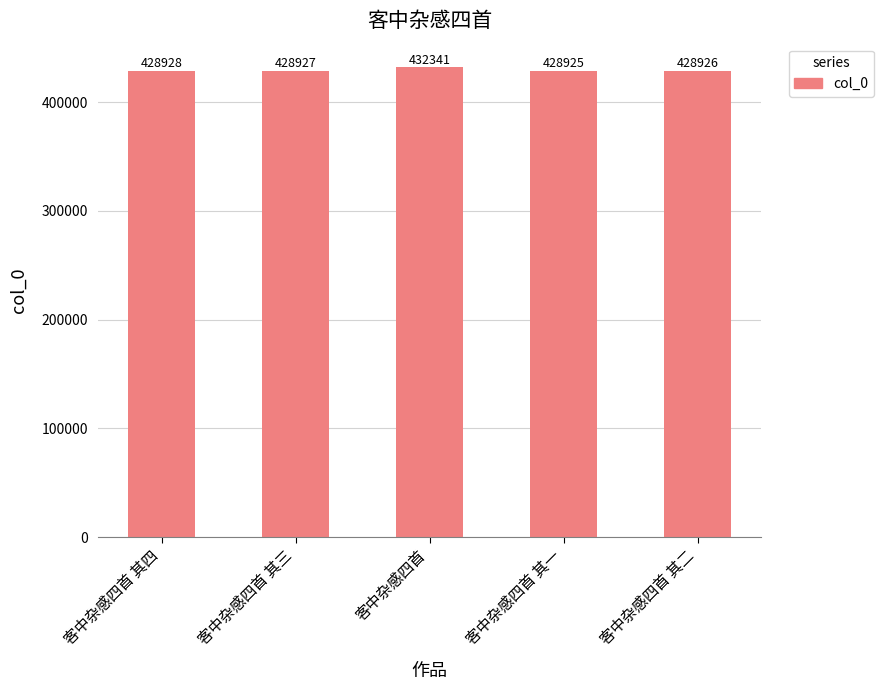

Is it true that the value at 客中杂感四首 其四 is 257369?

False